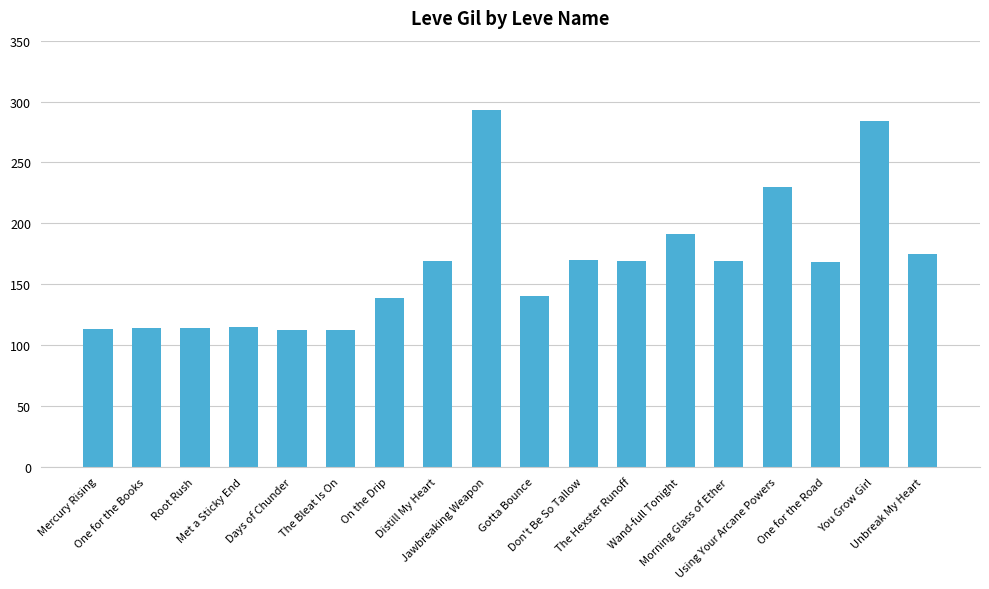

What is the change in value from Met a Sticky End to Morning Glass of Ether?

+54